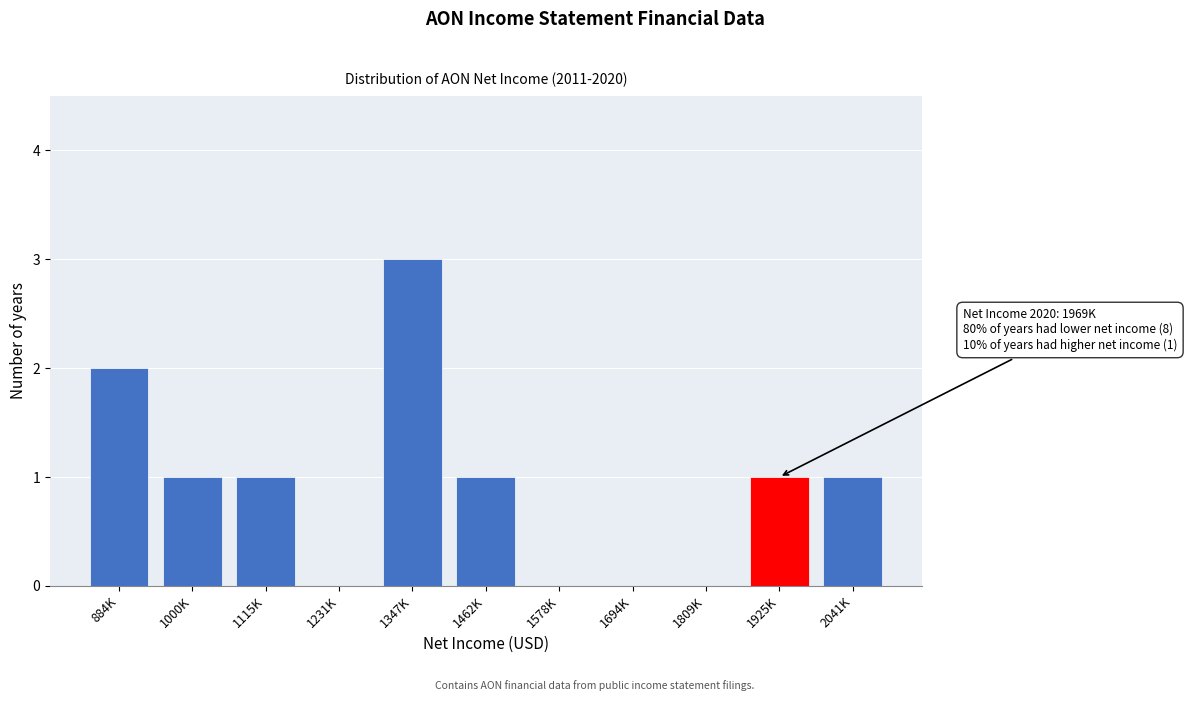

Reading left to right, list all the values displayed in this chart.

884K=2	1000K=1	1115K=1	1231K=0	1347K=3	1462K=1	1578K=0	1694K=0	1809K=0	1925K=1	2041K=1